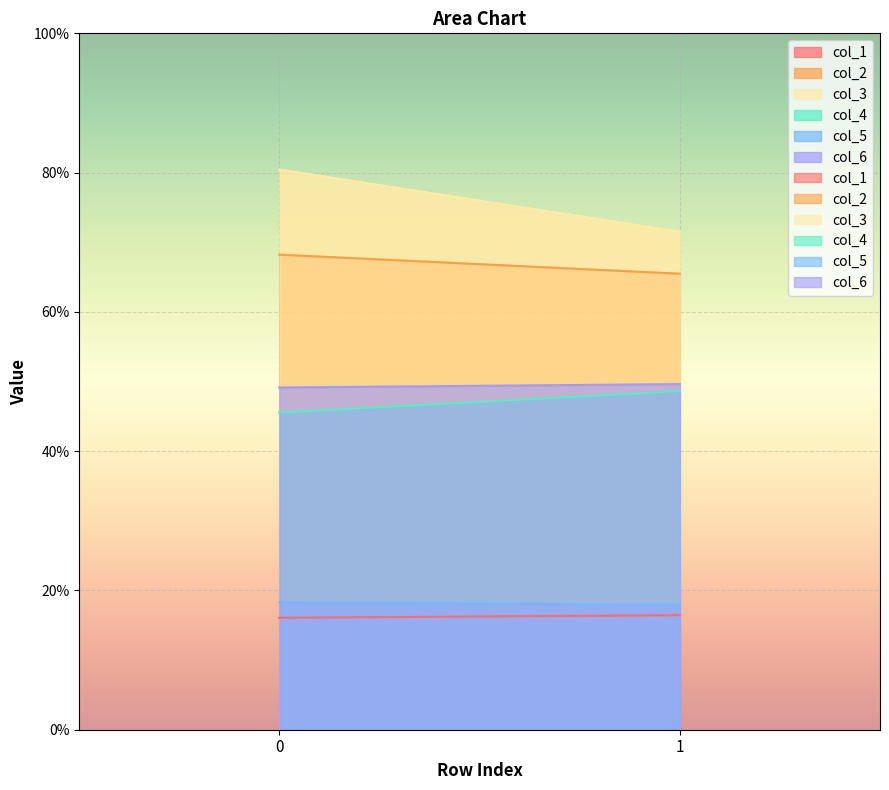

Read the col_4 value at 0.

45.5